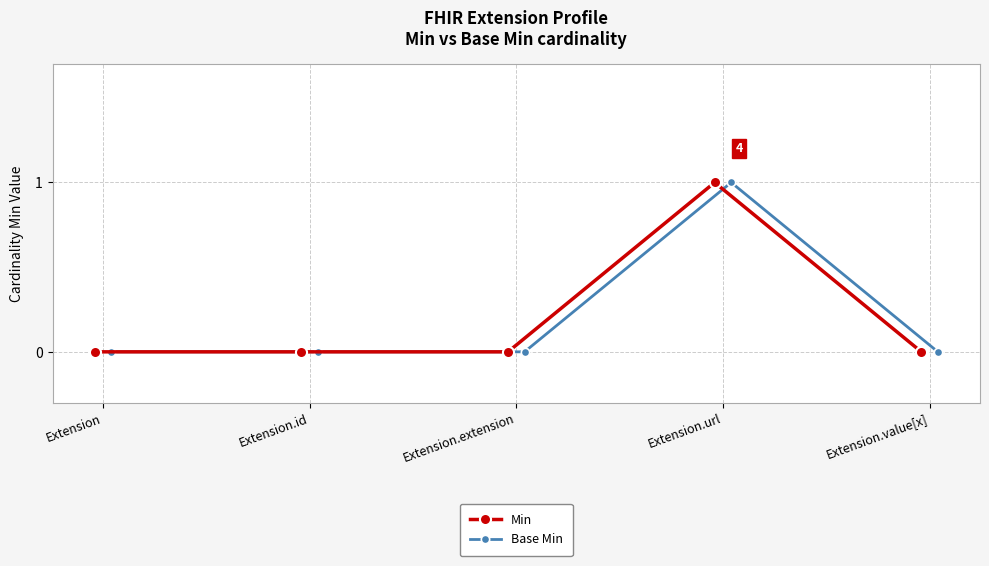

What position from the left is Extension.value[x]?

5